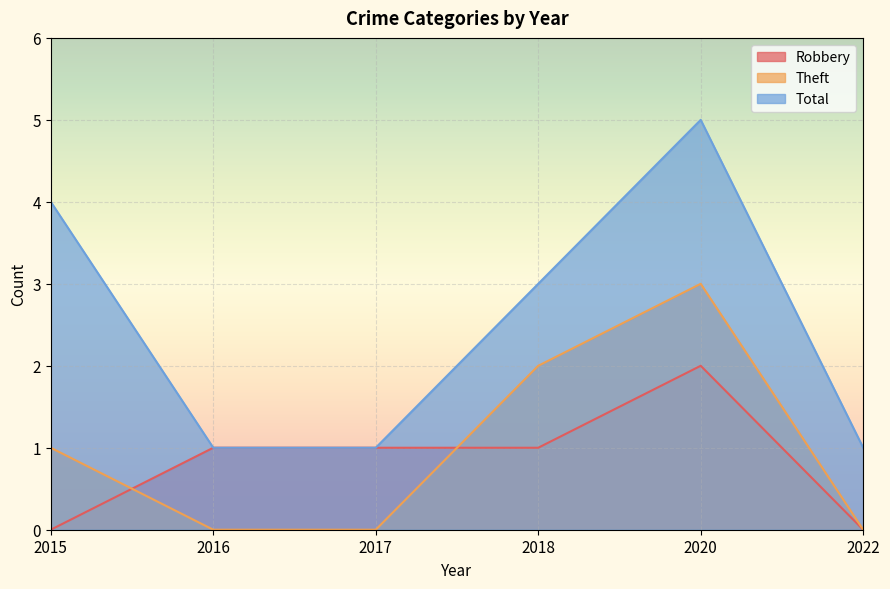

How many values in the Total series are below 3?

3